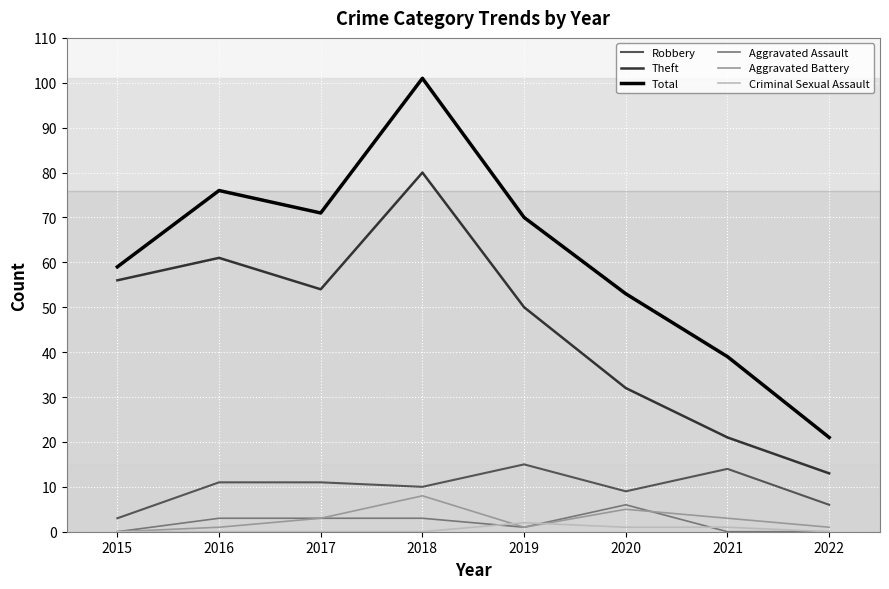

At which category does Total reach its first local valley?

2017